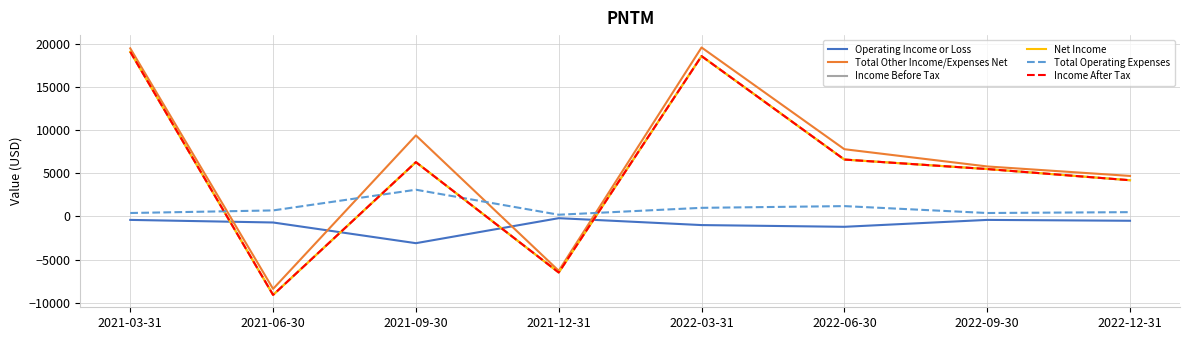

What is the difference between the maximum and minimum values in the Operating Income or Loss series?

2900